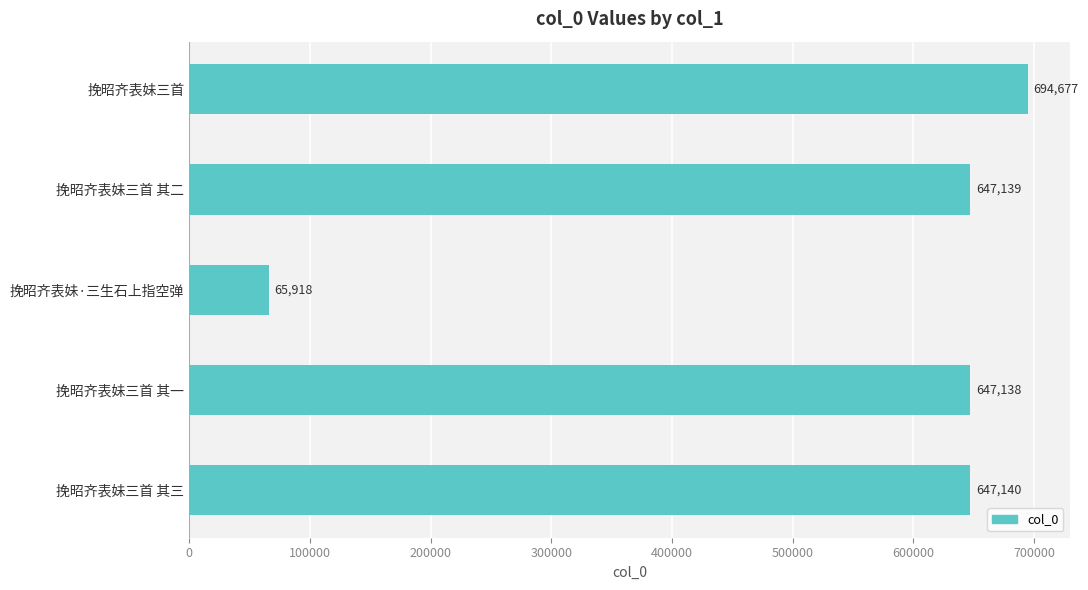

Reading top to bottom, list all the values displayed in this chart.

694677	647139	65918	647138	647140